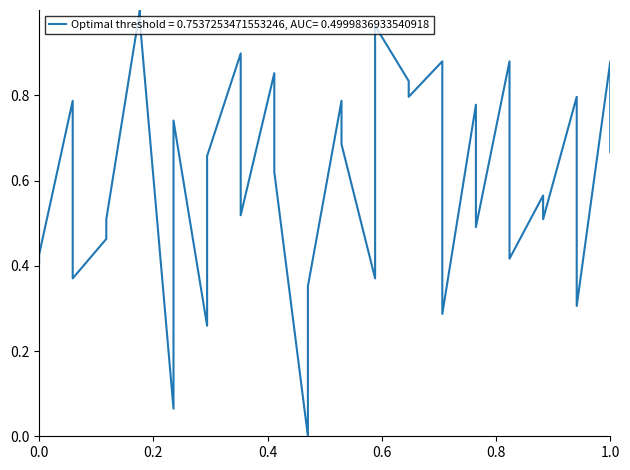

The value at 1.0 is 1.5. True or false?

False